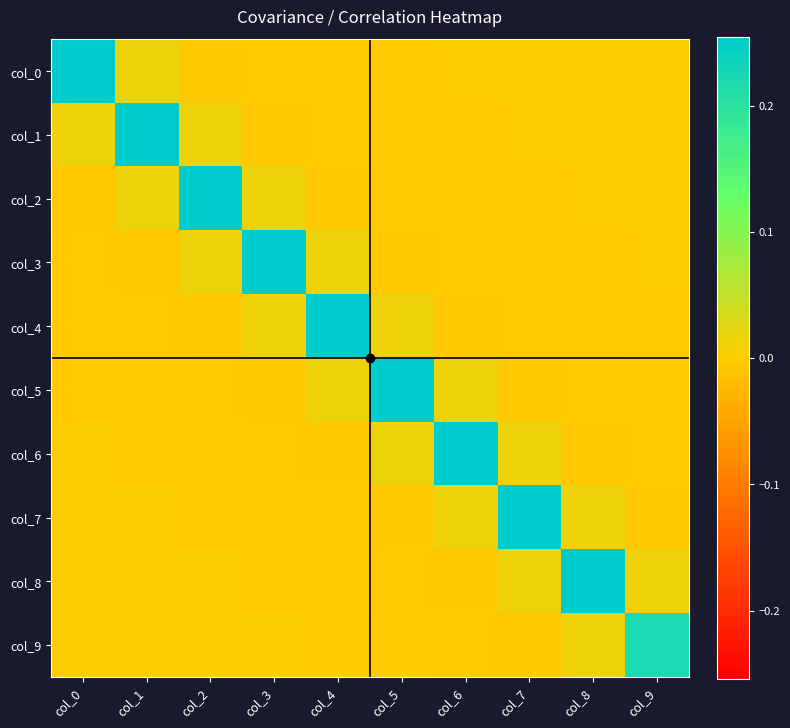

At how many categories does at least one series exceed 0?

10